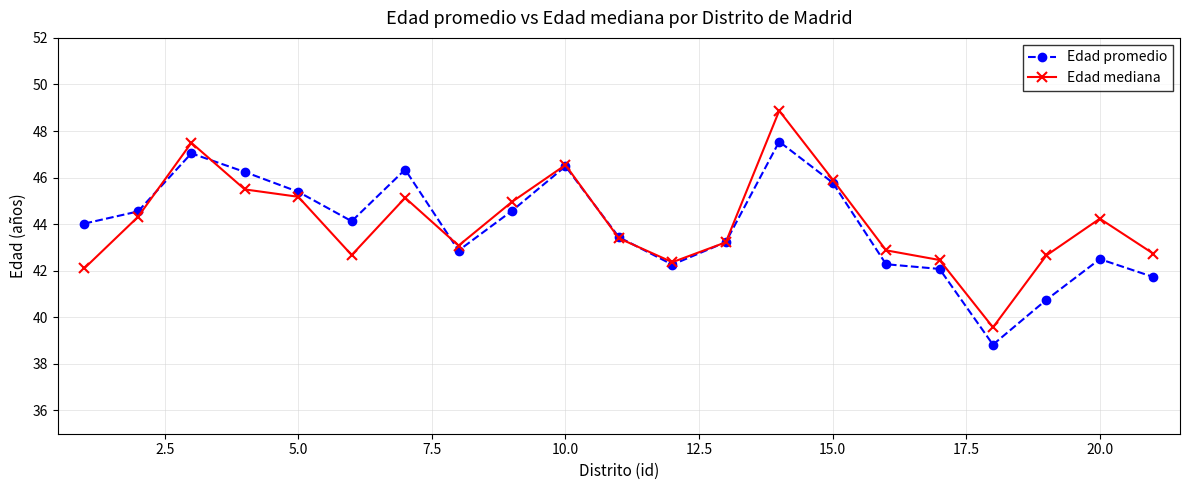

How many values in the Edad mediana series exceed 43?

13